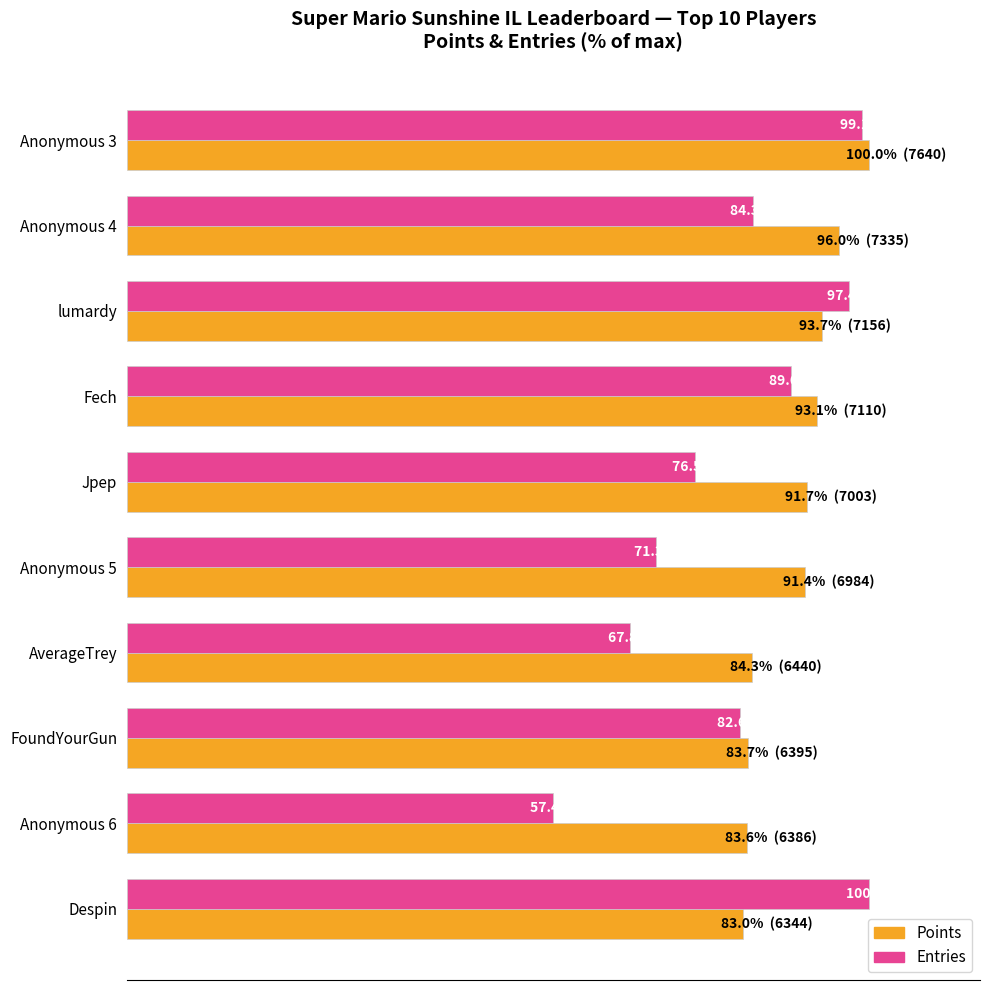

How many bars are there in each group?

2